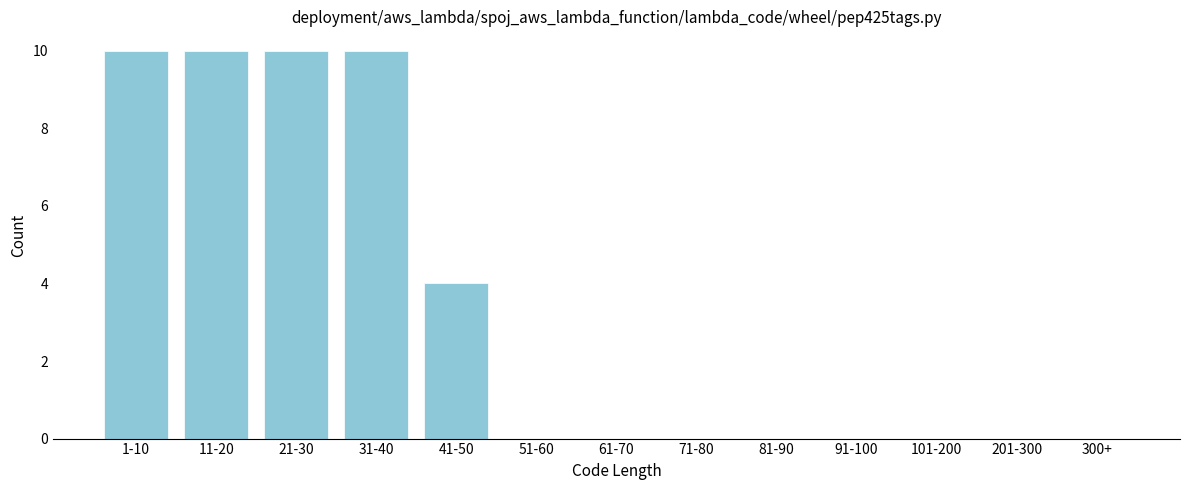

Reading left to right, extract all data points from this chart.

1-10=10	11-20=10	21-30=10	31-40=10	41-50=4	51-60=0	61-70=0	71-80=0	81-90=0	91-100=0	101-200=0	201-300=0	300+=0